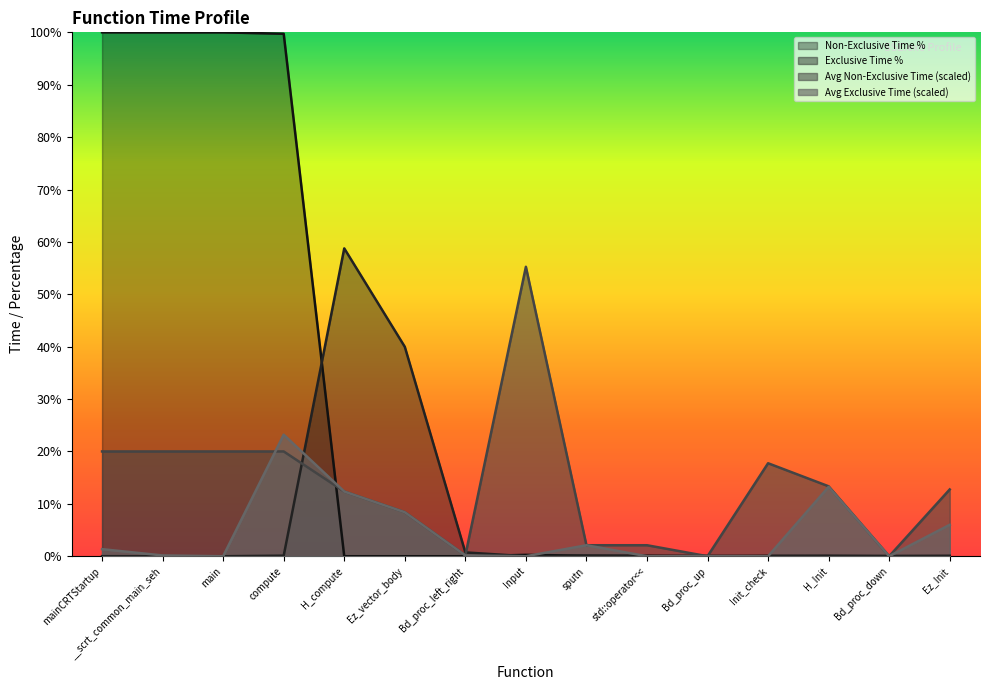

Rank the categories by Non-Exclusive Time % value from highest to lowest.

mainCRTStartup, __scrt_common_main_seh, main, compute, Input, sputn, std::operator<<, Init_check, H_Init, Ez_Init, H_compute, Ez_vector_body, Bd_proc_left_right, Bd_proc_up, Bd_proc_down